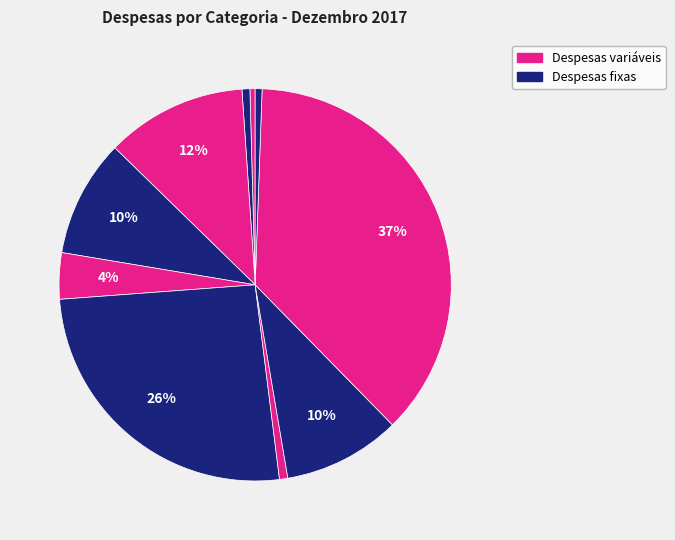

How many segments does this pie chart have?

10